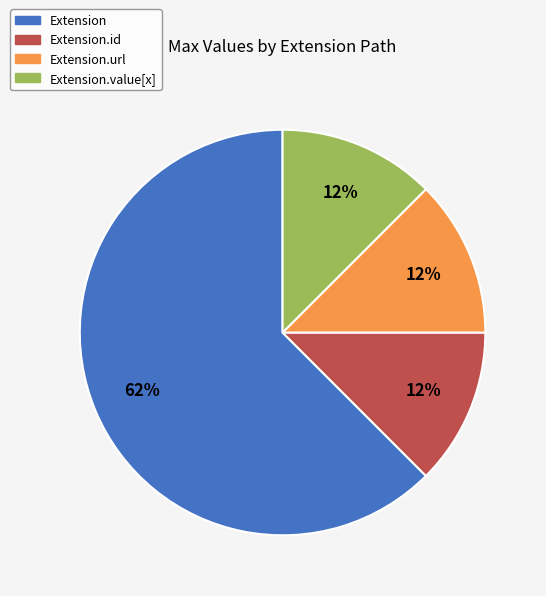

Count the number of slices in the pie.

4